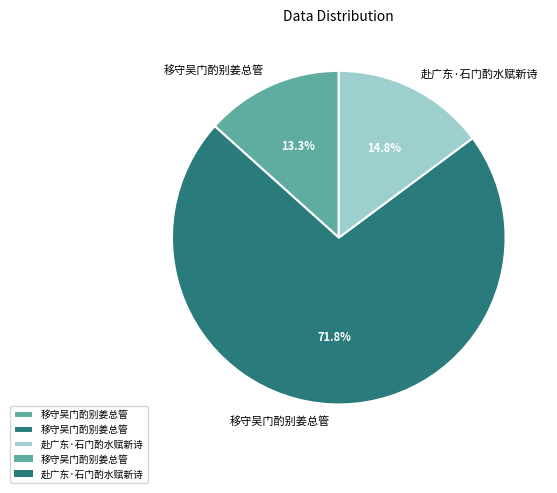

Is there a majority slice in this chart?

Yes